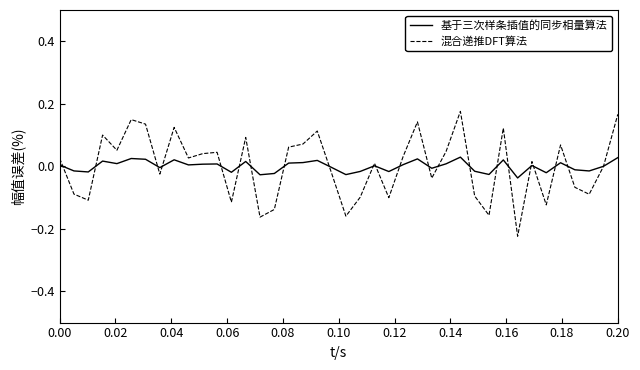

Which series has the widest spread of values?

混合递推DFT算法